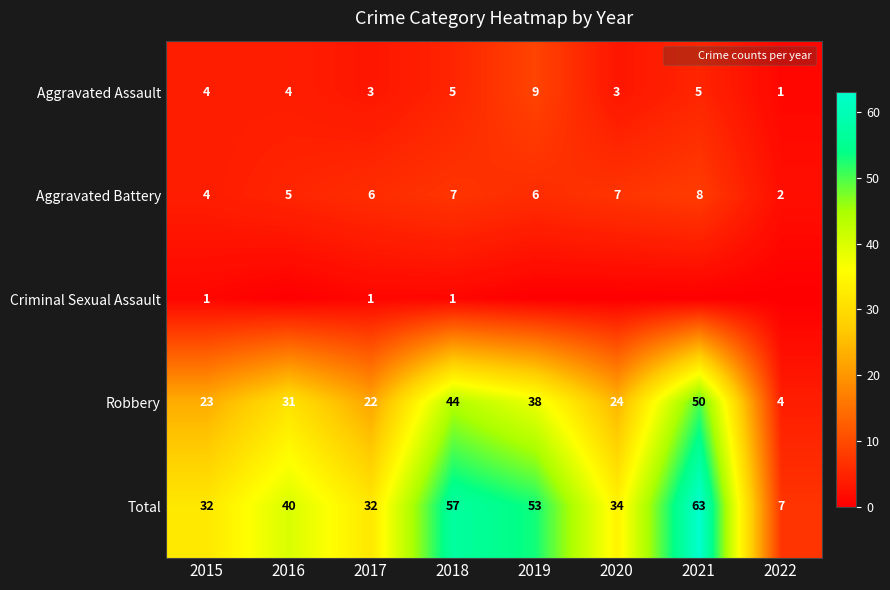

What is the difference between the maximum and minimum values in the Aggravated Battery series?

6